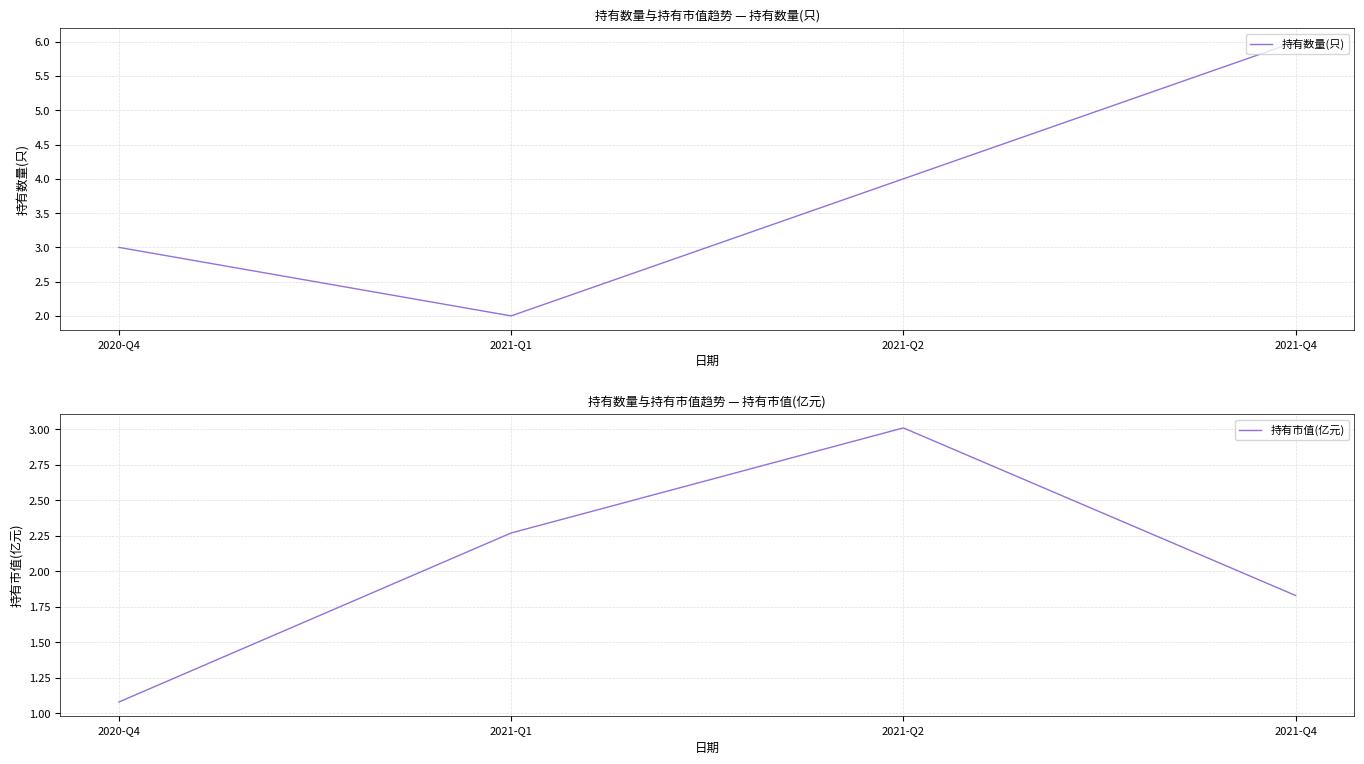

Is it true that 持有市值(亿元) equals 1.1 at 2020-Q4?

True